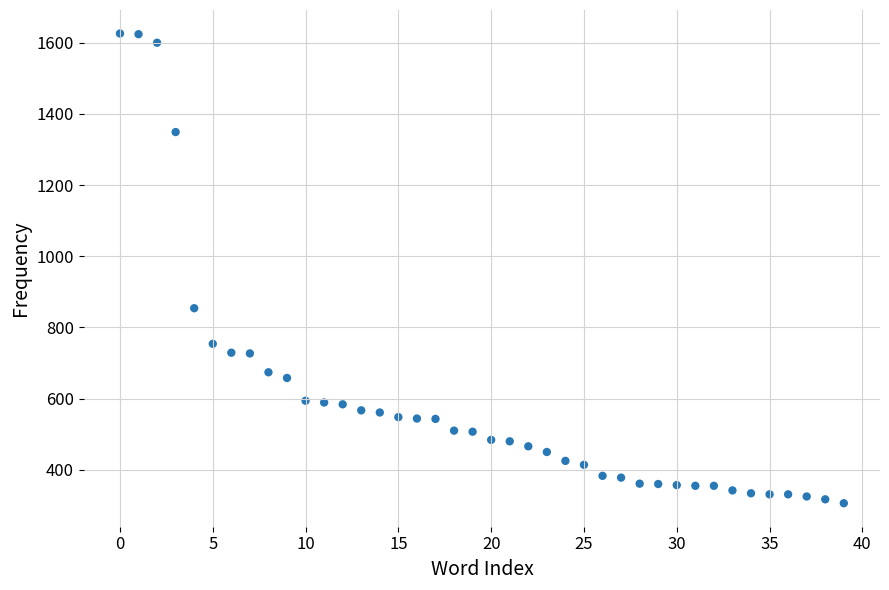

What is the range of Y values (max minus min)?

1320